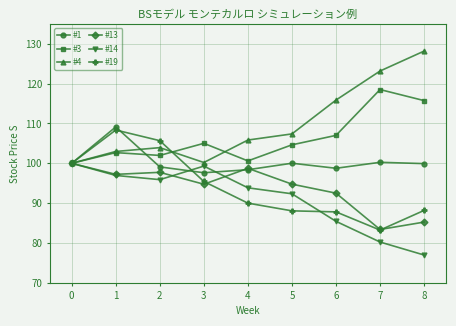

Which series has the largest range (max minus min)?

#4